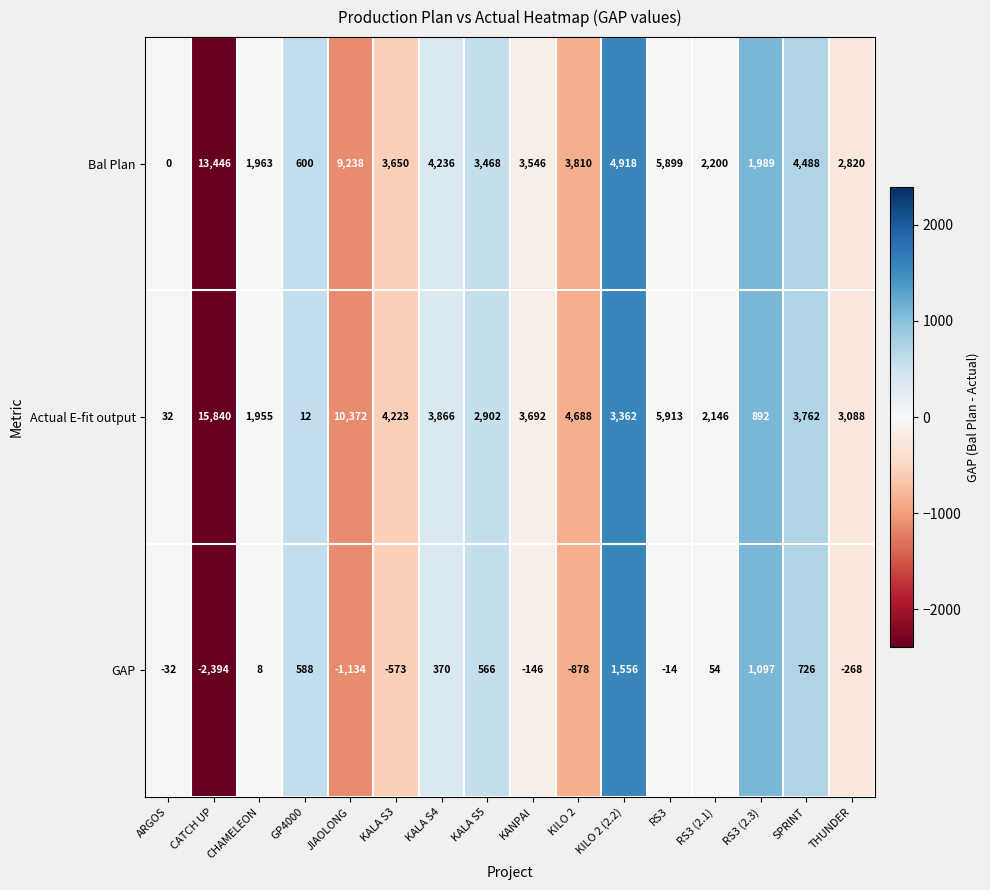

Is it true that Bal Plan equals 3546 at KANPAI?

True